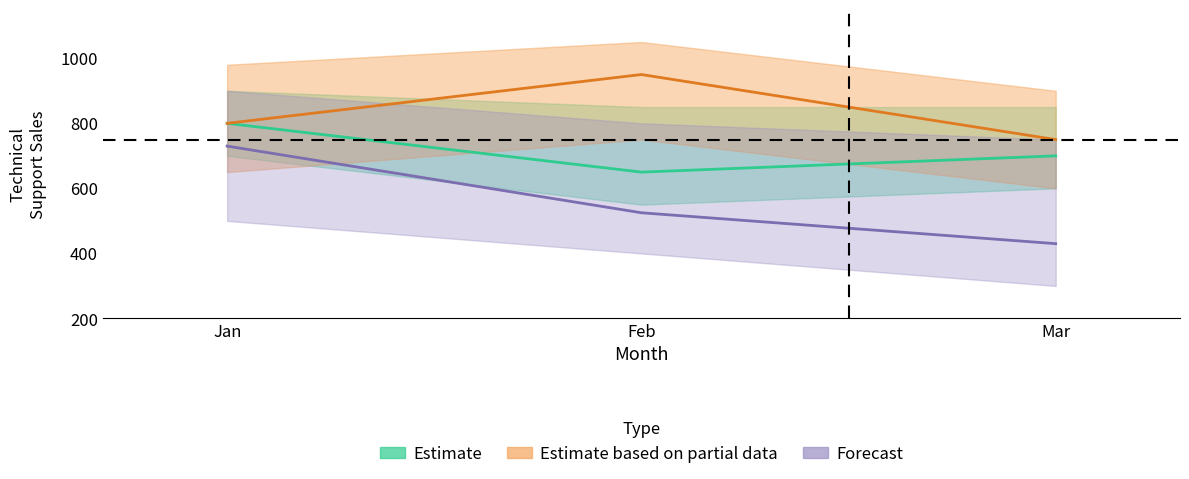

Where does the Forecast (South) series first go above 525?

Jan